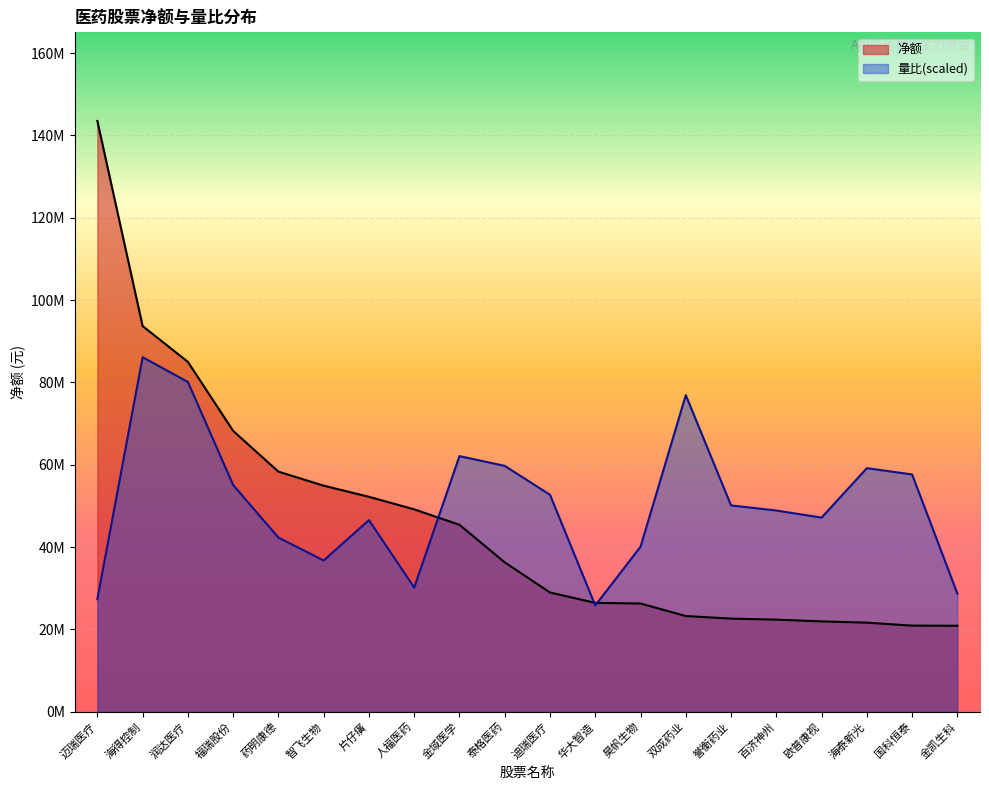

Count the number of categories in the chart.

20